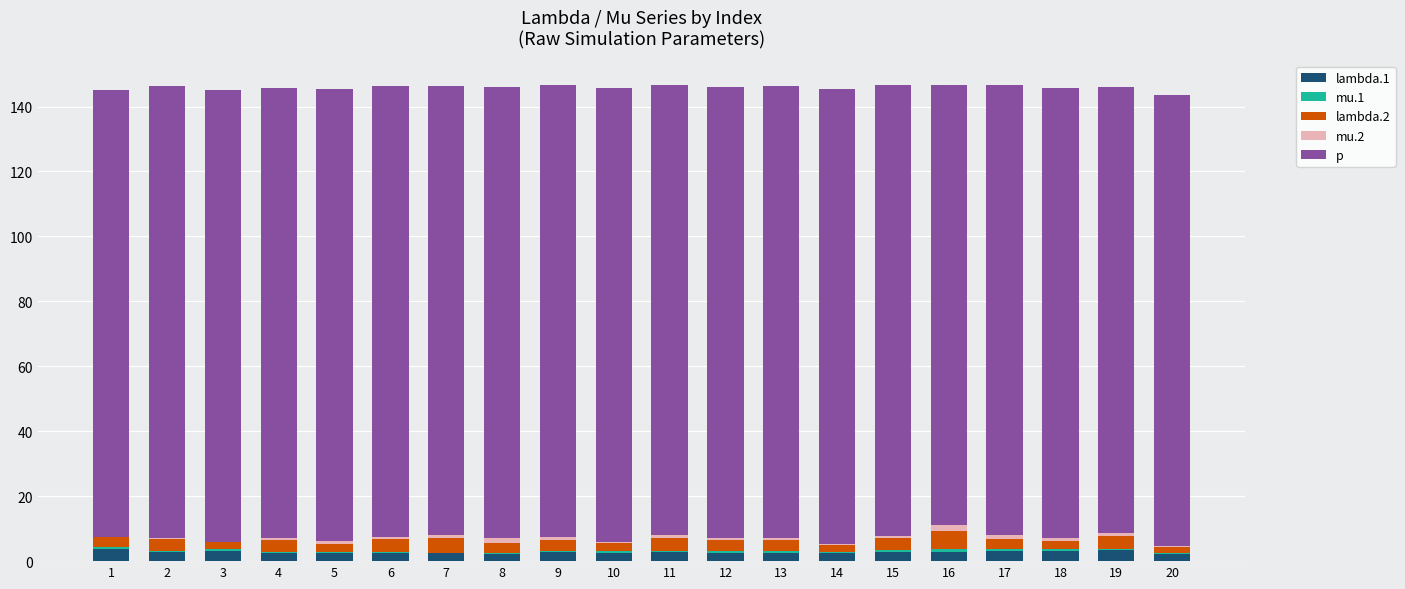

Which series has the largest total across all categories?

p